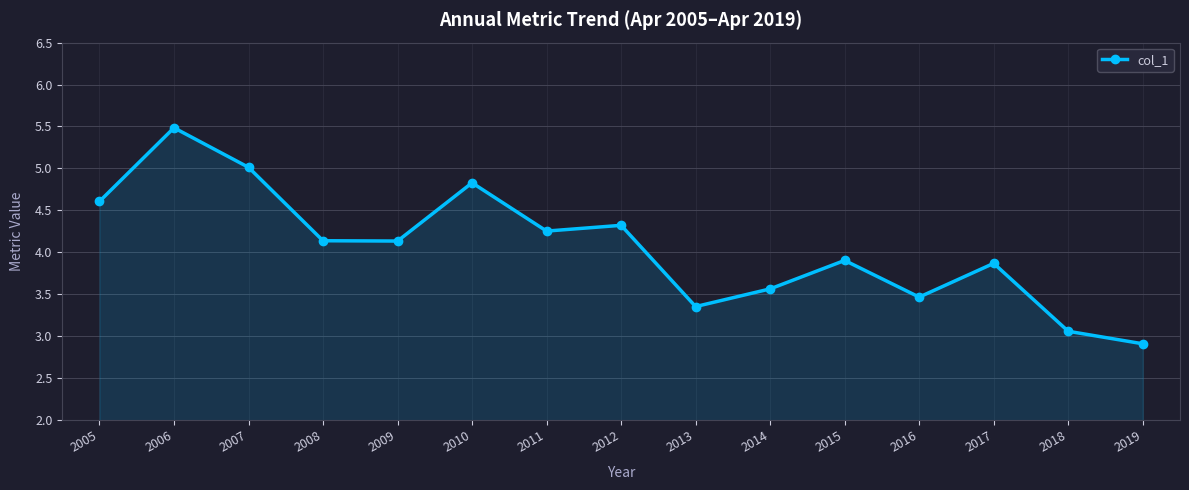

Does the chart have visible grid lines?

Yes